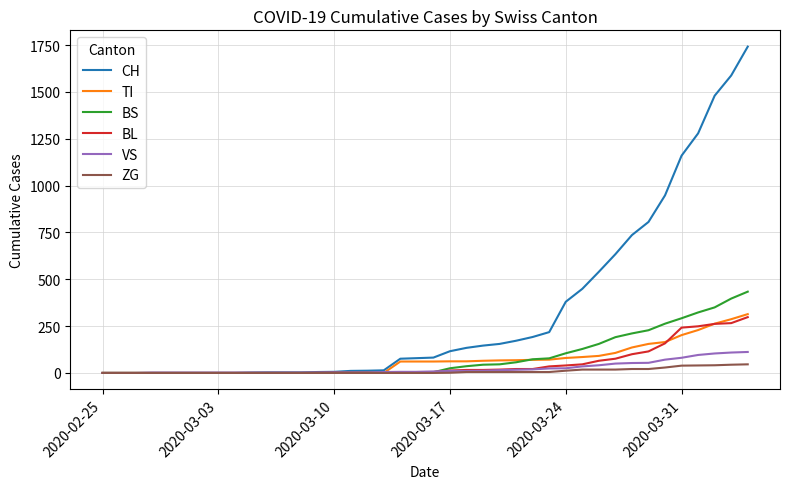

What is the average value of the TI series?

69